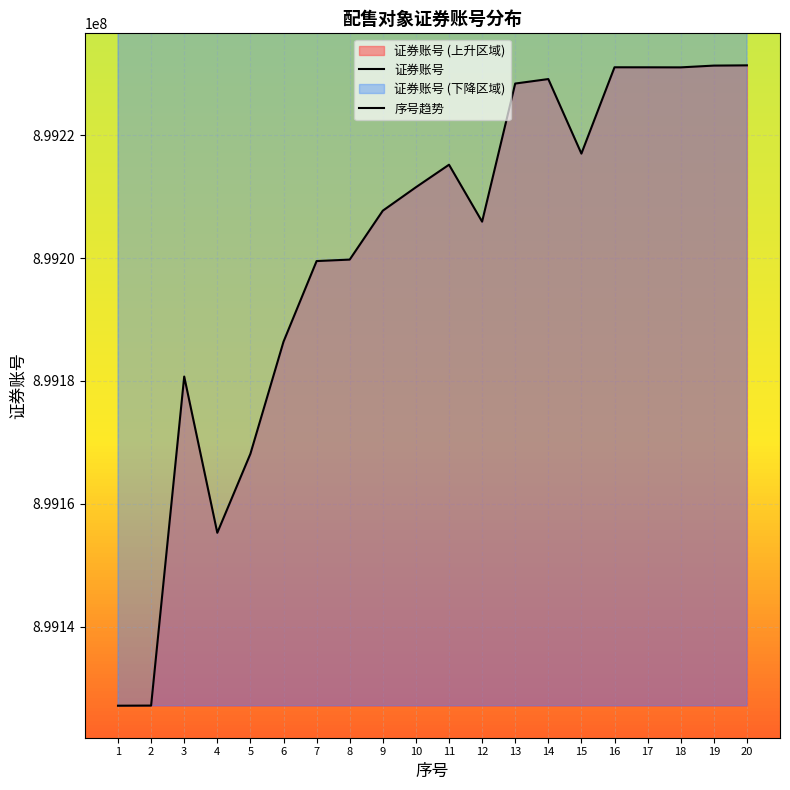

What is the difference between the maximum and minimum values in the 序号趋势 series?

31281.9